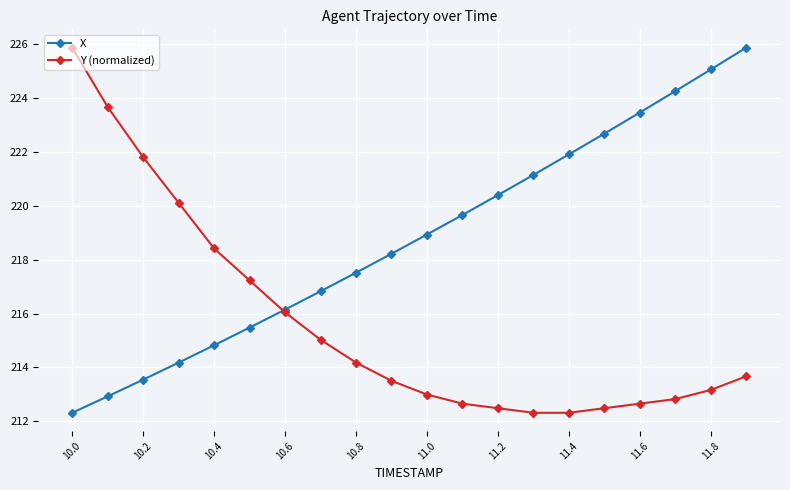

What is the value of the X point at the 4th from the left?

214.2